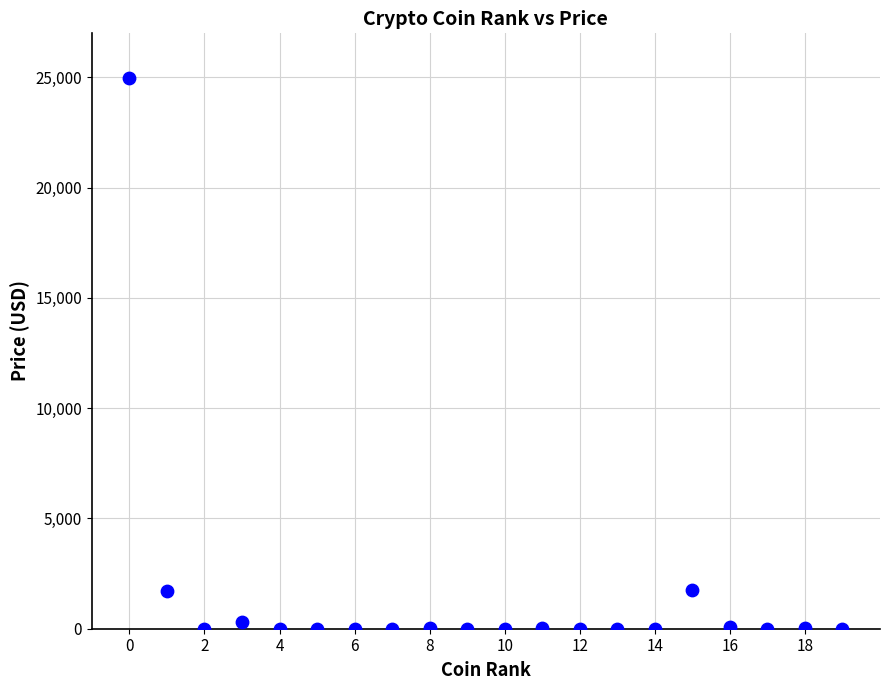

What is the range of Y values (max minus min)?

24964.9